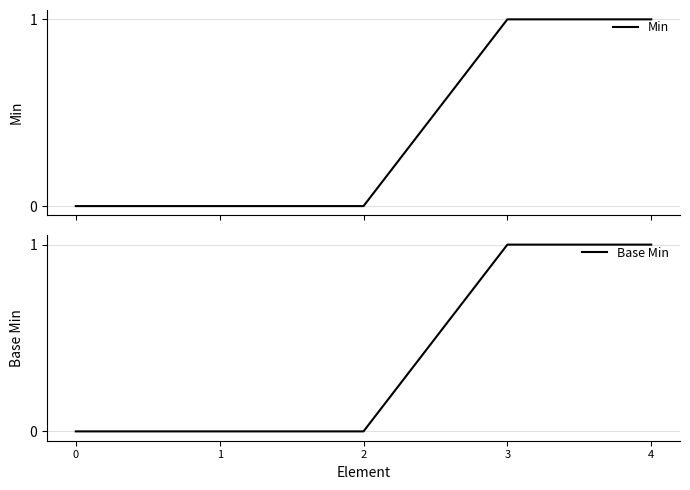

At which category is the sum across all series the highest?

3